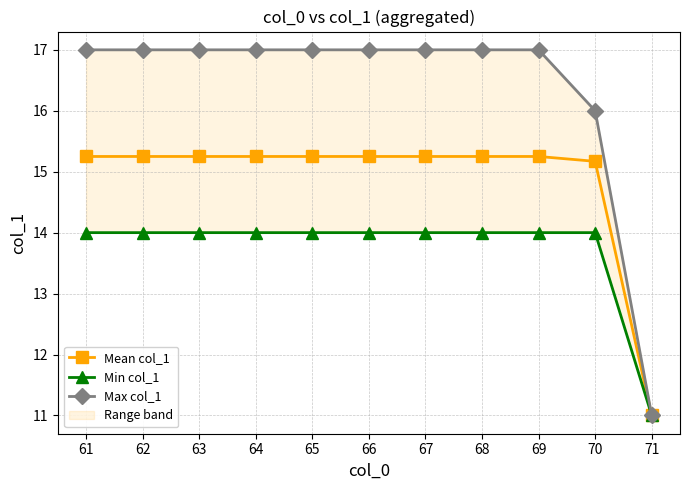

Is this an area chart (filled region under the line)?

No